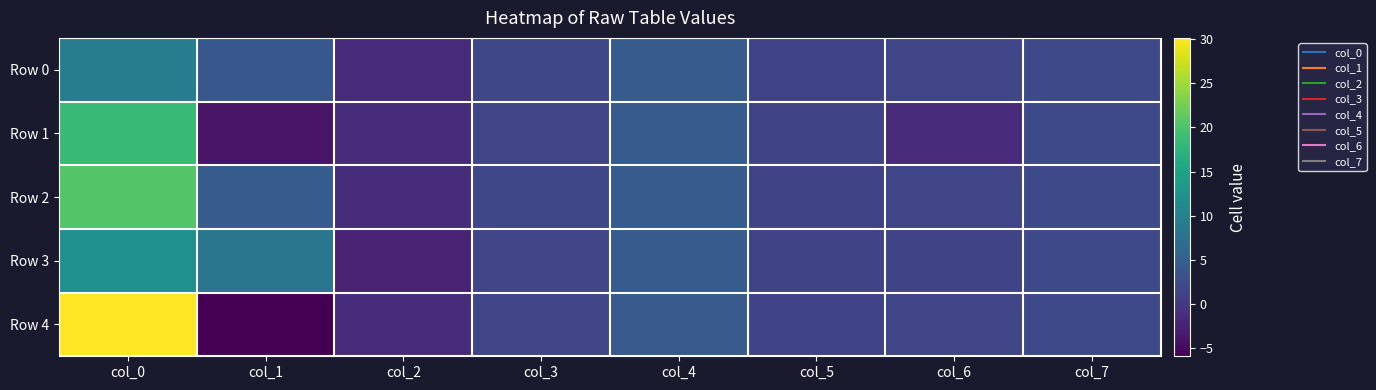

What is the total value across all series at col_0?

90.6